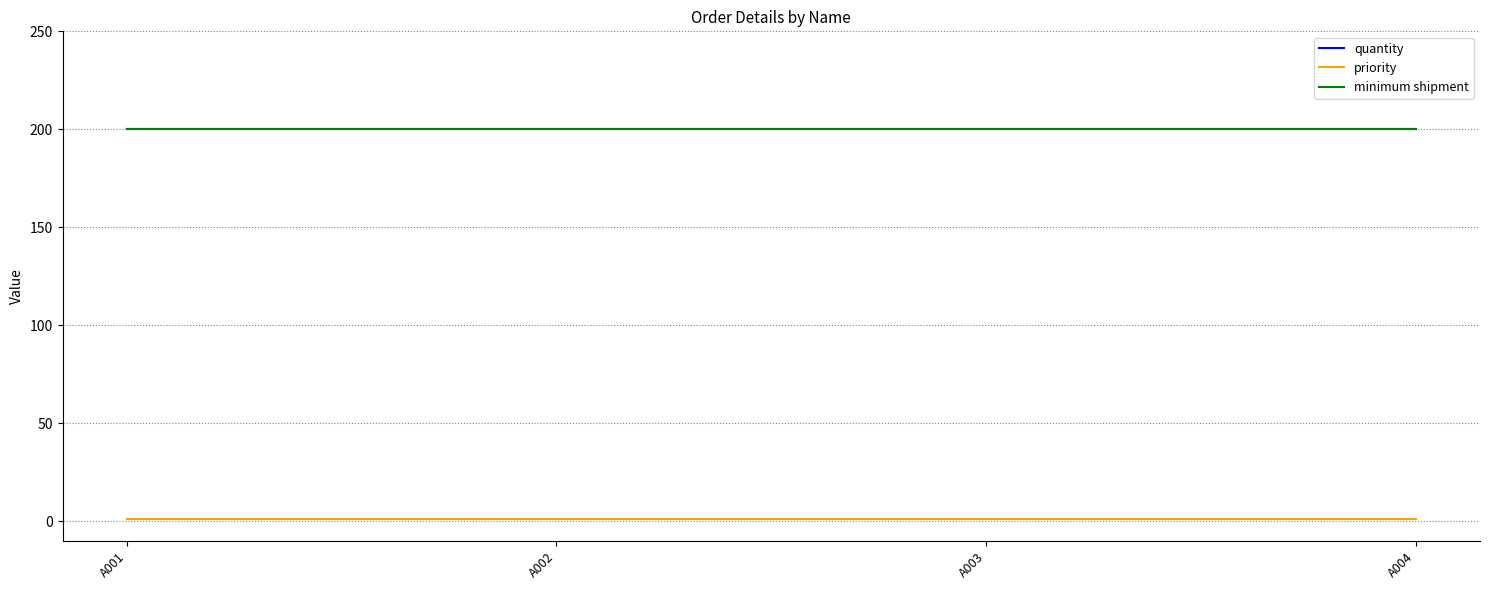

Does the chart display data point markers on the line(s)?

No